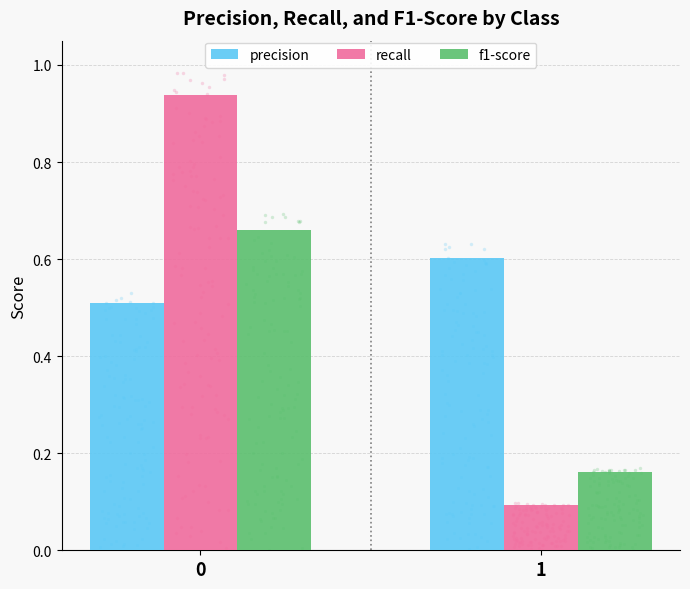

At how many categories does at least one series exceed 0?

2